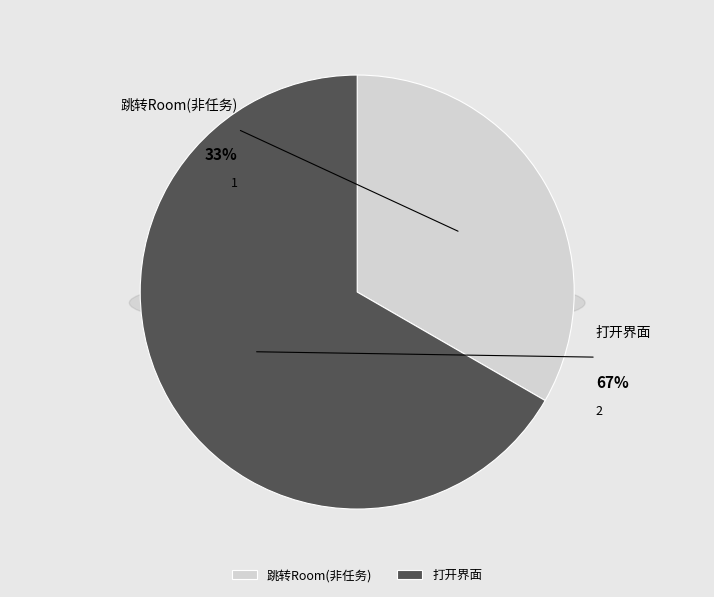

Which slice is the smallest?

跳转Room(非任务)